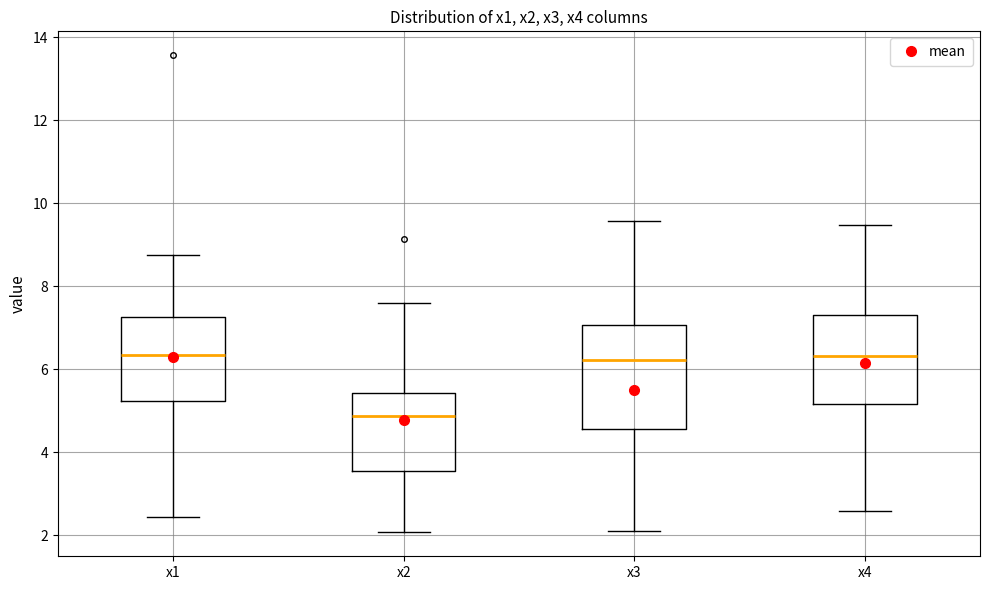

Where does the upper whisker of the box for x4 end on the y-axis? The values are not printed on the chart, so give them approximately, as read against the axis.

9.4